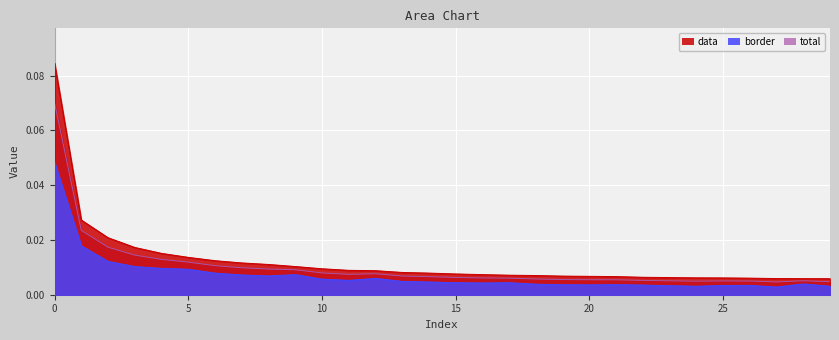

Is the value of data at 23 greater than the value of border at 20?

Yes